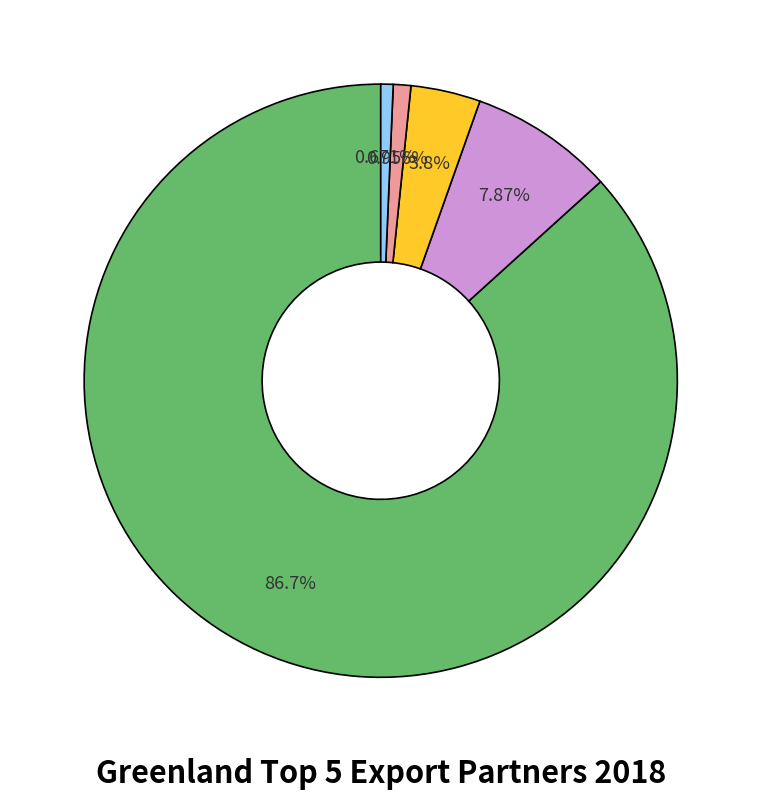

Does any single category account for the majority?

Yes